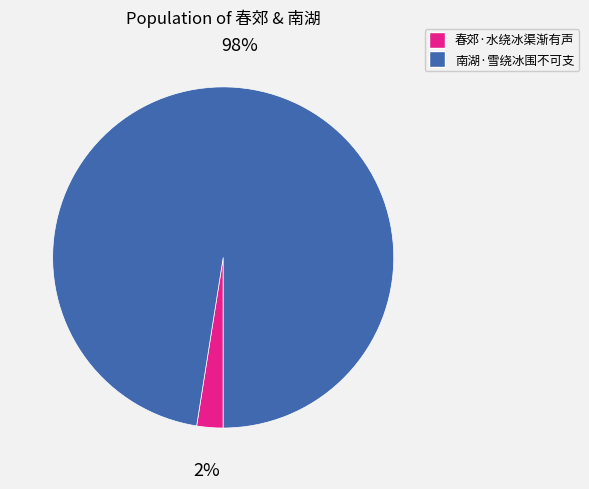

What percentage is the 南湖·雪绕冰围不可支 slice, to the nearest percent?

98%